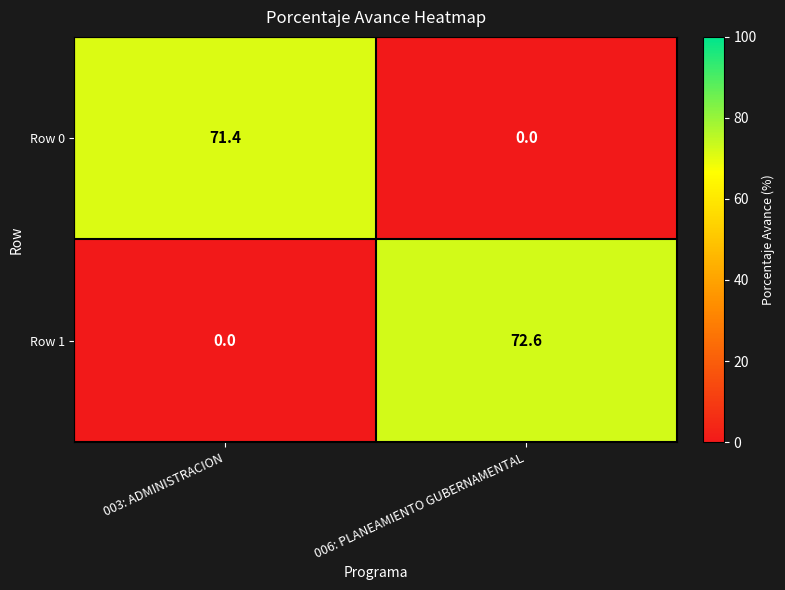

Is it true that Row 0 equals 71.4 at 003: ADMINISTRACION?

True